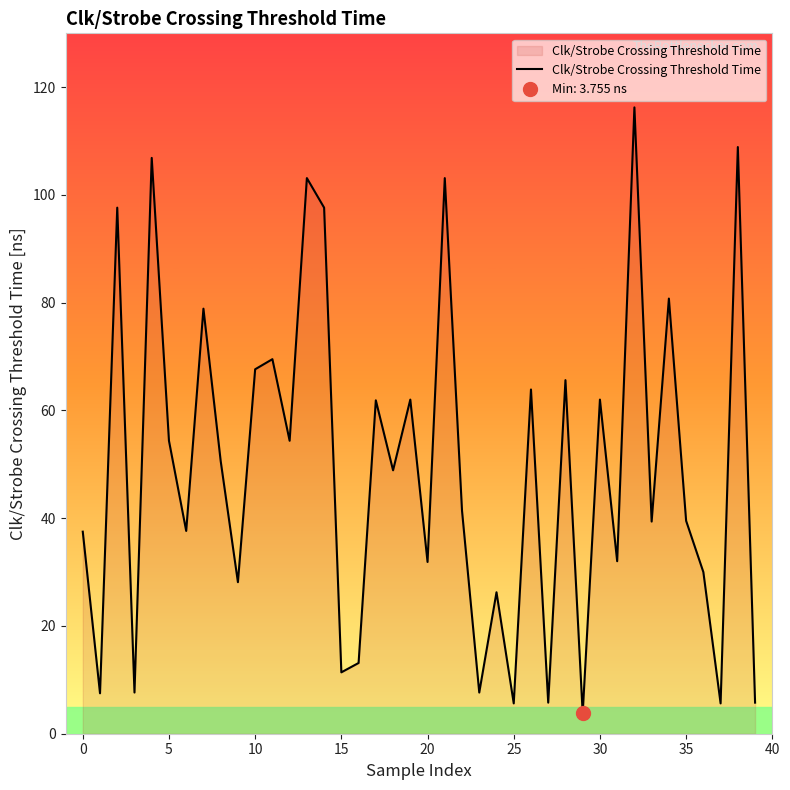

What is the difference between the maximum and second lowest values?

110.6